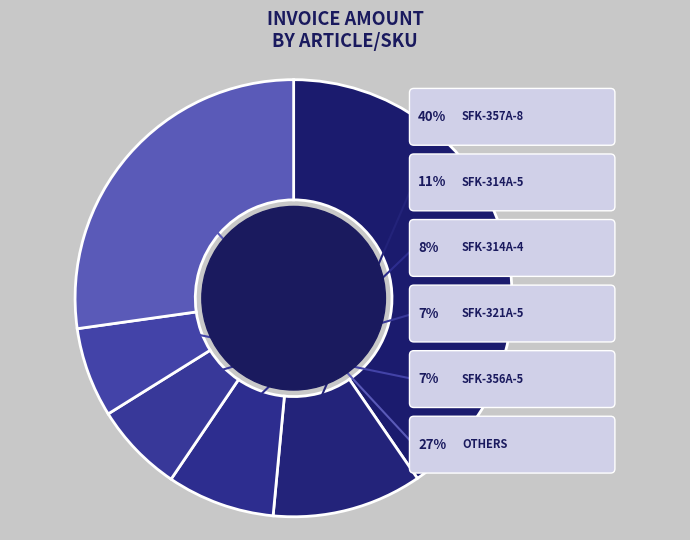

What is the largest slice in the pie chart?

SFK-357A-8